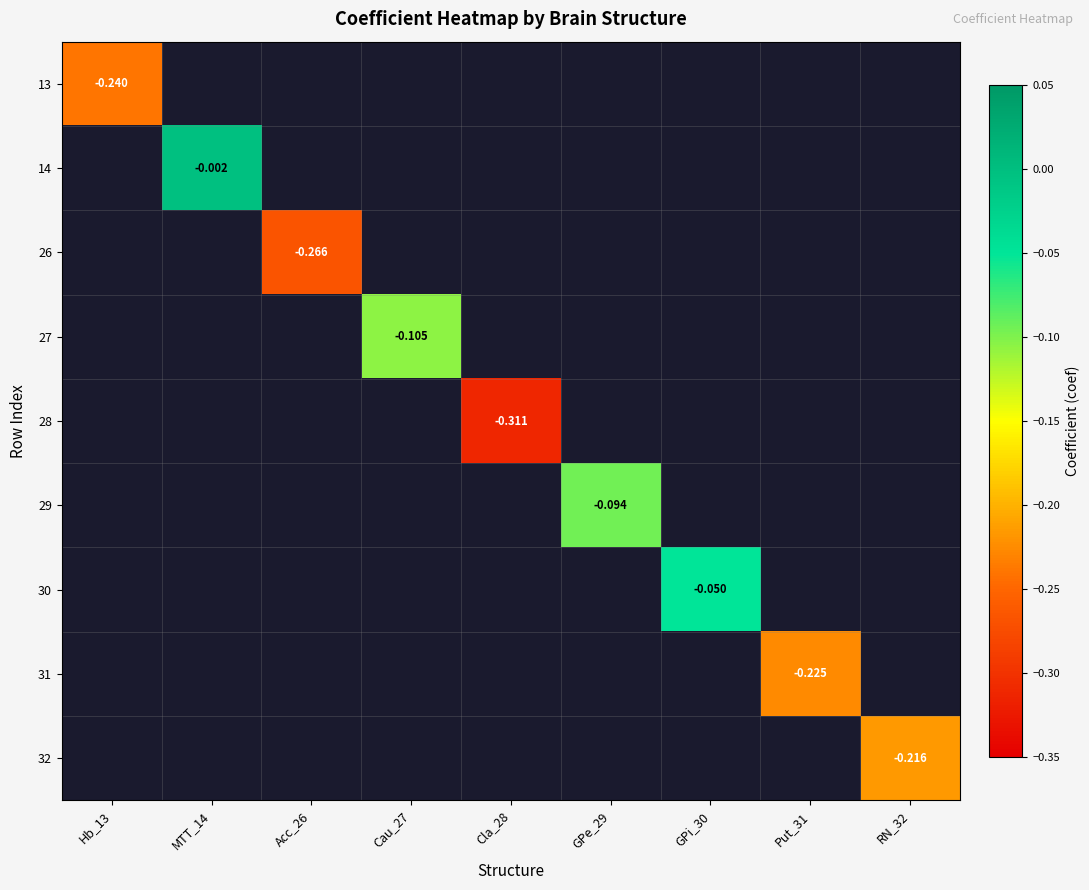

At which category does the chart reach its minimum across all series?

Cla_28